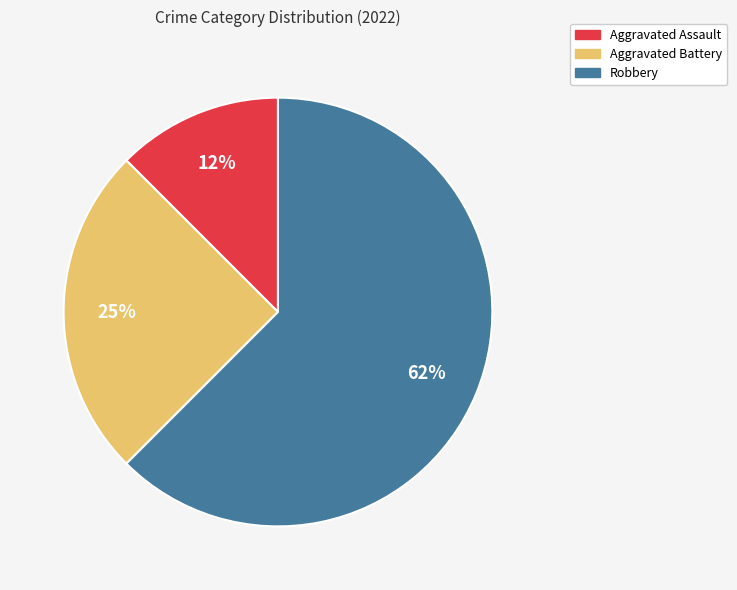

Count the number of slices in the pie.

3